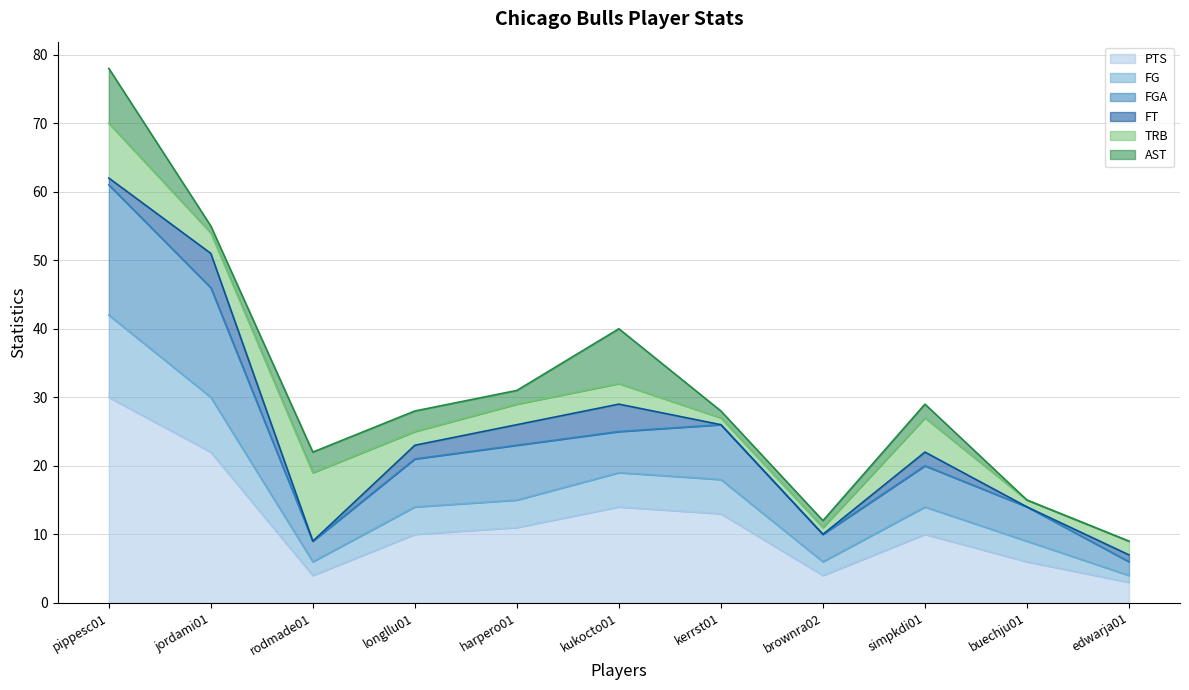

Where is the first local minimum for FG?

rodmade01